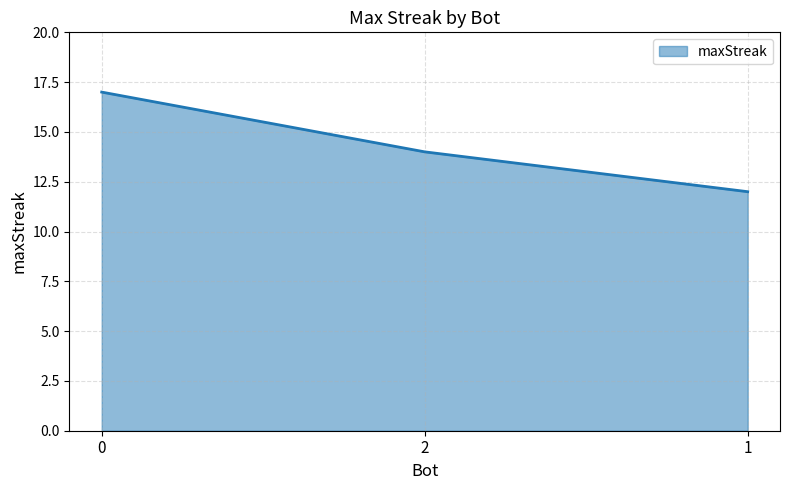

Rank the categories by value from highest to lowest.

0, 2, 1